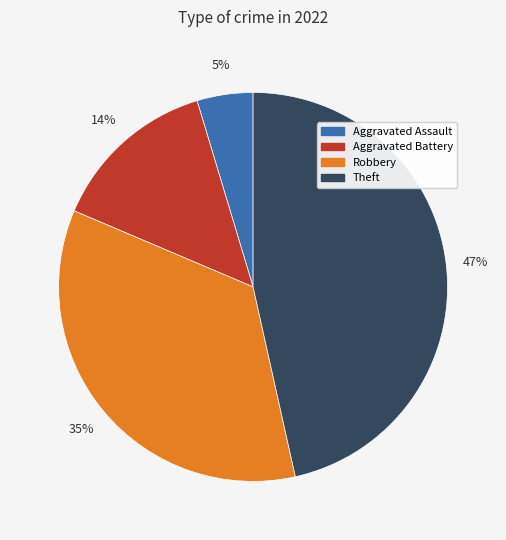

Is the sum of Robbery and Aggravated Assault greater than half?

No